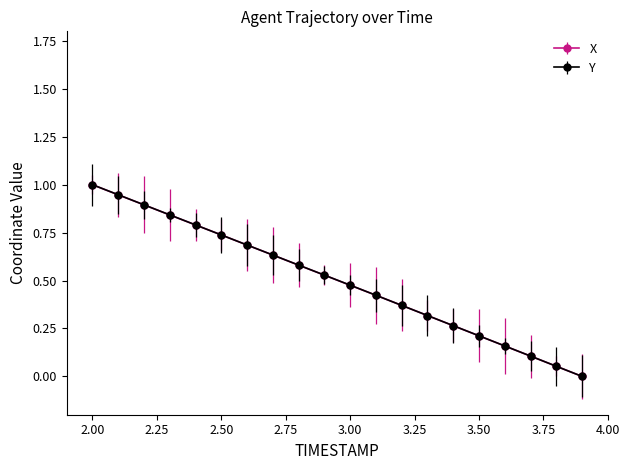

True or false: Y has more than 1 interior local peaks.

False